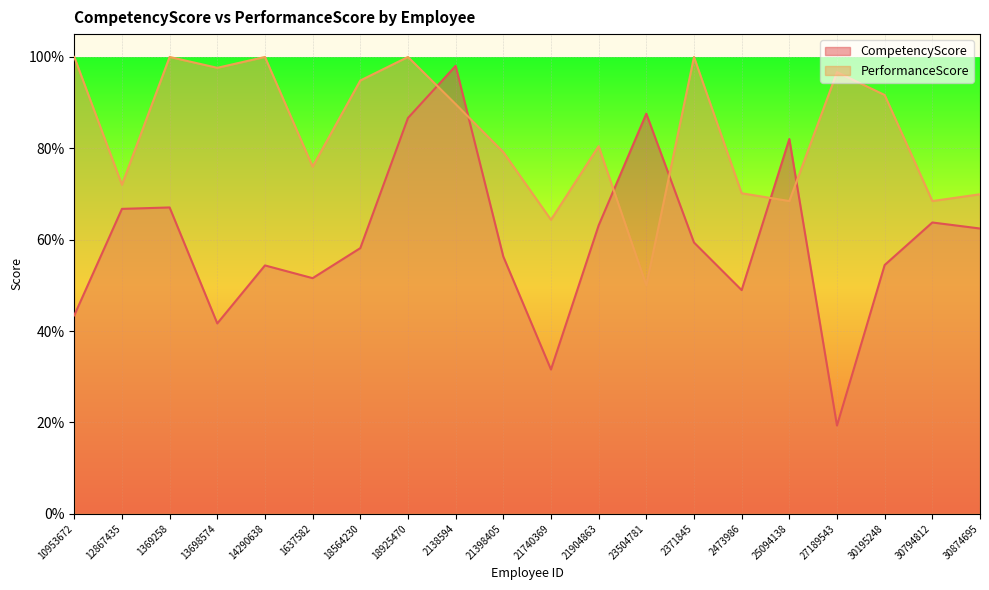

In PerformanceScore, how many points are lower than both neighbors (excluding endpoints)?

7